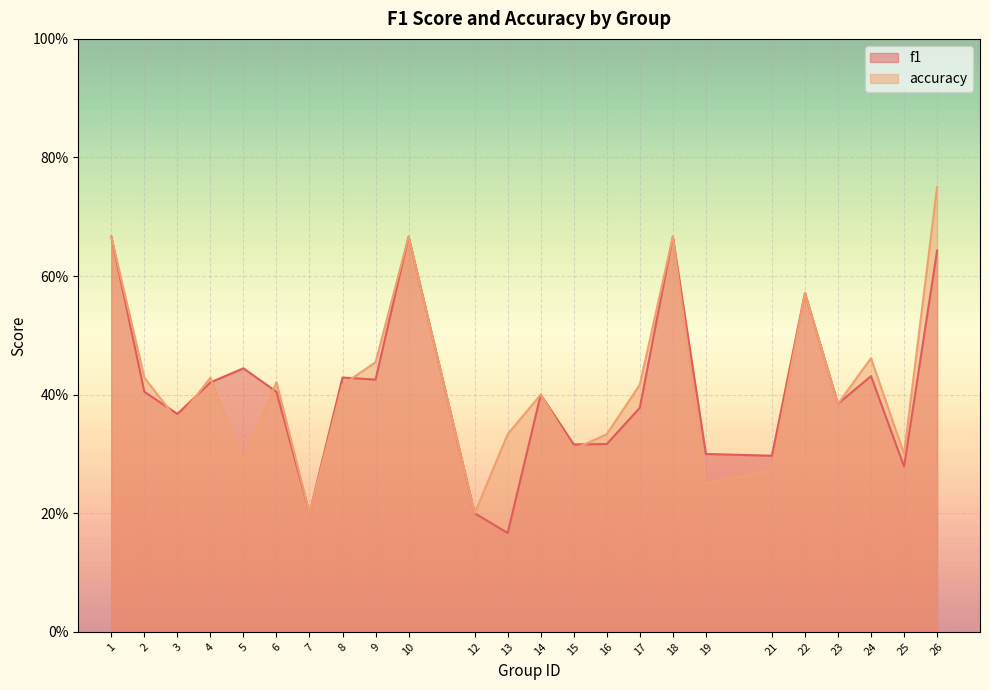

Reading right to left, transcribe all the data shown in this chart.

f1: 0.6	0.3	0.4	0.4	0.6	0.3	0.3	0.7	0.4	0.3	0.3	0.4	0.2	0.2	0.7	0.4	0.4	0.2	0.4	0.4	0.4	0.4	0.4	0.7
accuracy: 0.8	0.3	0.5	0.4	0.6	0.3	0.2	0.7	0.4	0.3	0.3	0.4	0.3	0.2	0.7	0.5	0.4	0.2	0.4	0.3	0.4	0.4	0.4	0.7